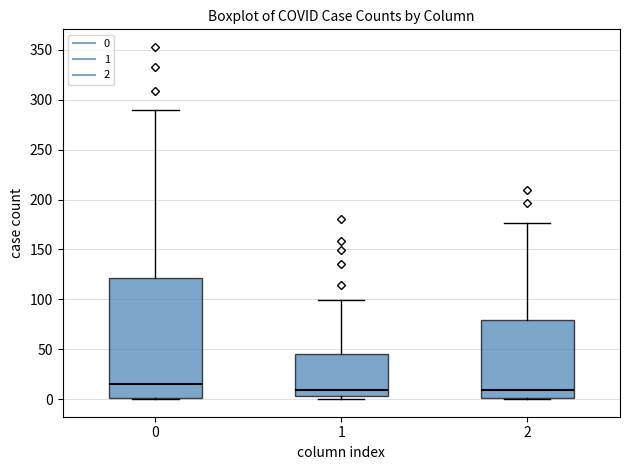

Reading left to right, transcribe this box plot: for each box, give where its median line is, the range the box spans, and where its two whiskers end, as read against the y-axis. The values are not printed on the chart, so give them approximately, as read against the axis.

0: median 15, box 0 to 120, whiskers 0 to 290
1: median 10, box 5 to 45, whiskers 0 to 100
2: median 10, box 0 to 80, whiskers 0 to 175